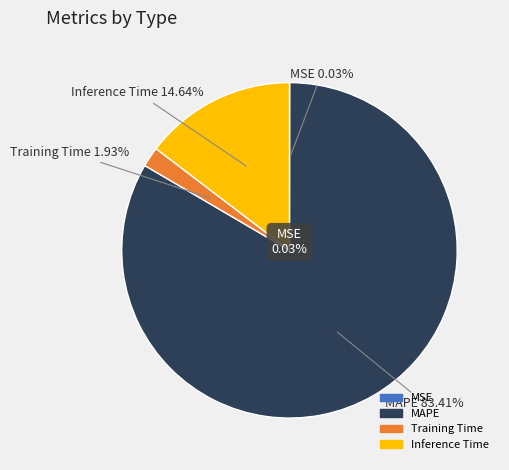

What percentage is the Inference Time slice, to the nearest percent?

15%